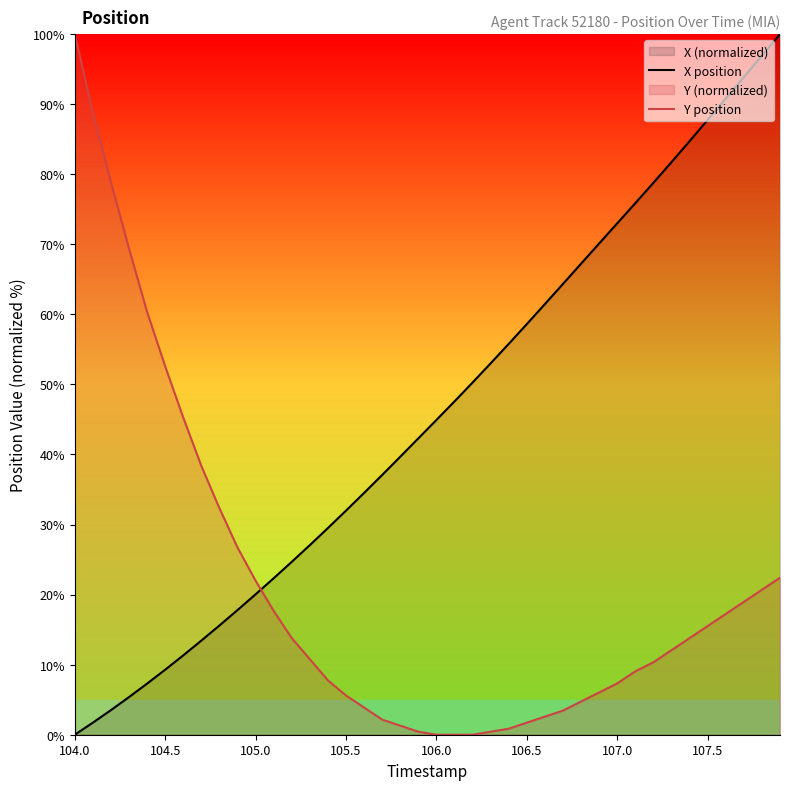

What is the greatest value displayed?

100.0